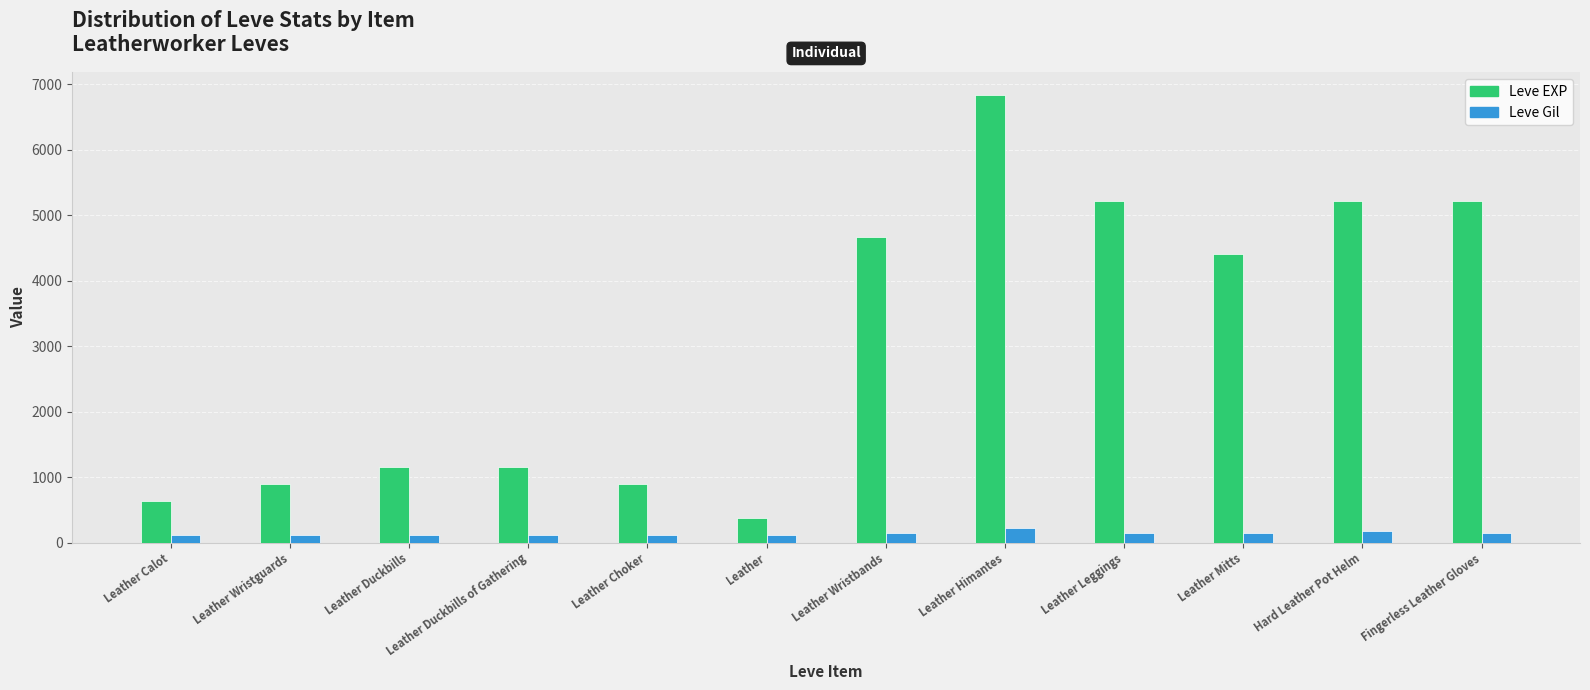

Rank the series by their average value, from lowest to highest.

Leve Gil, Leve EXP